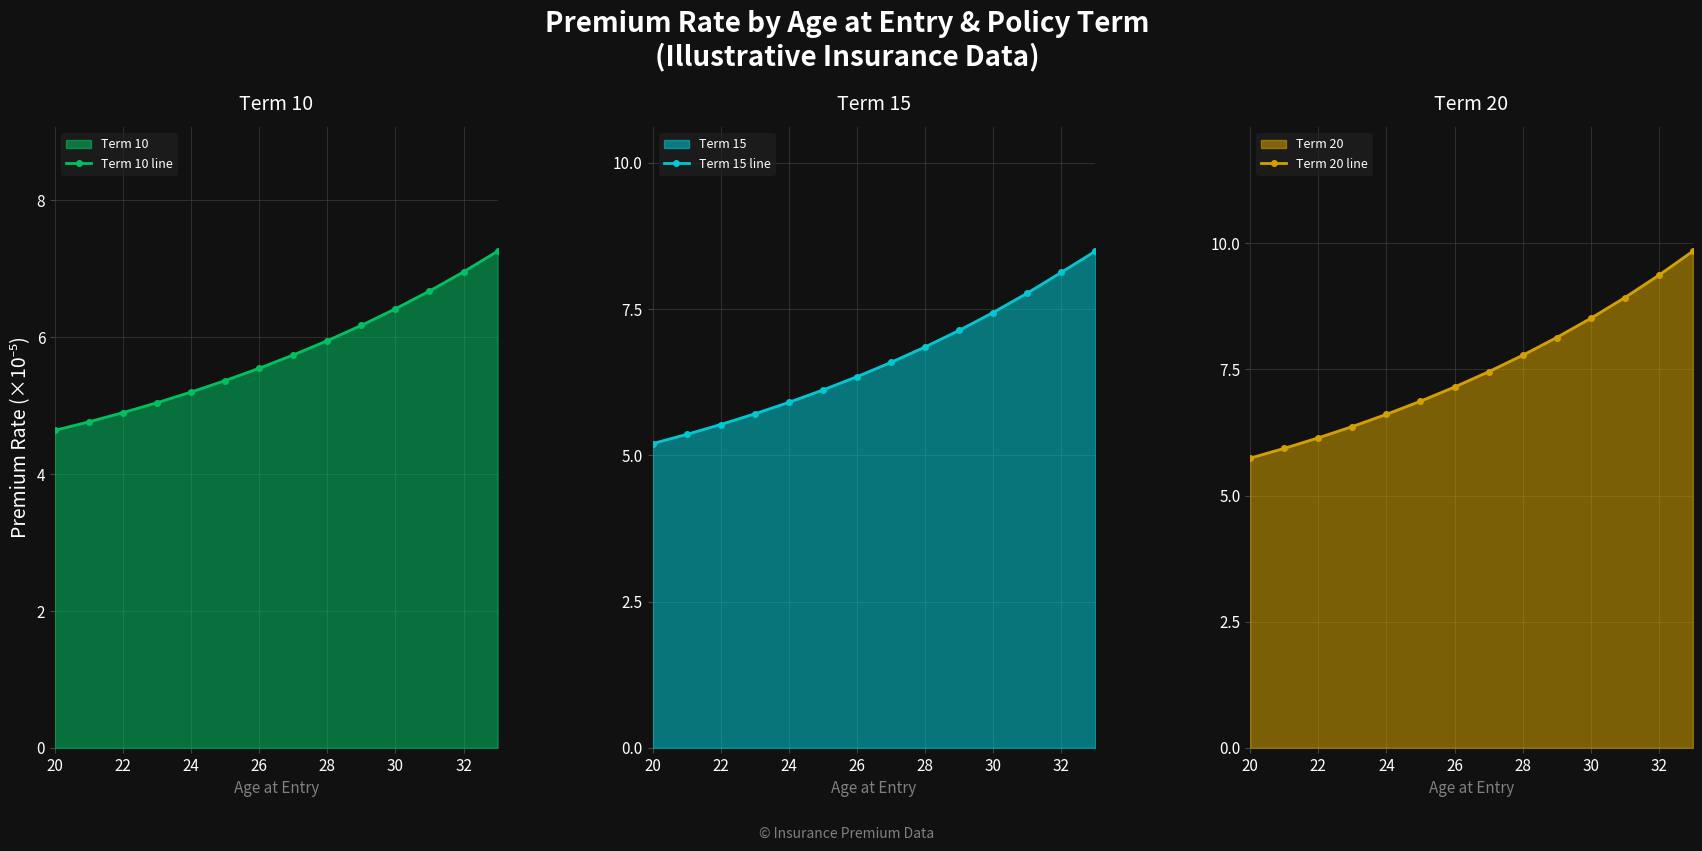

Count the number of data series in this chart.

3